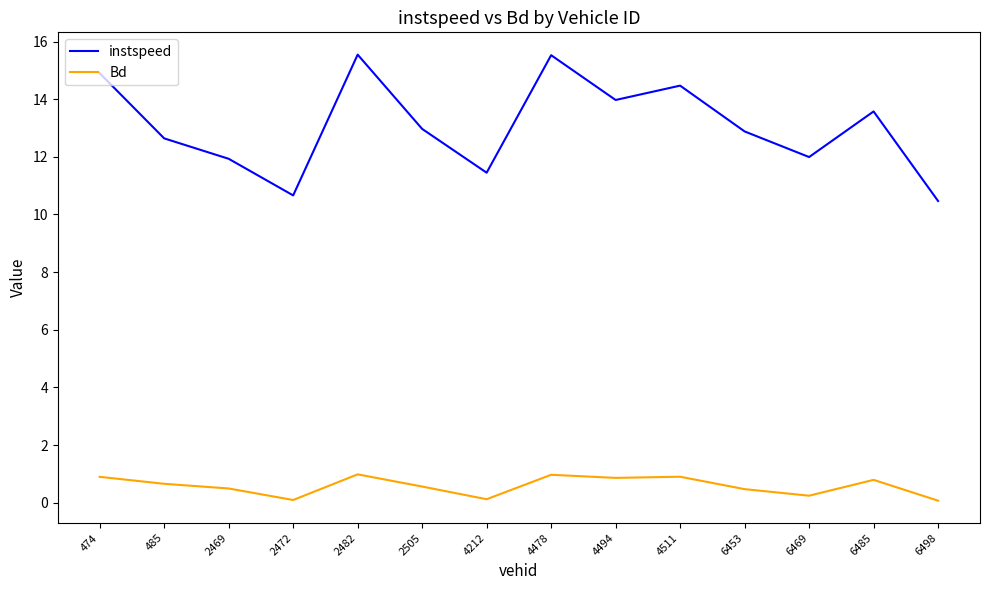

What is the total value across all series at 6469?

12.2